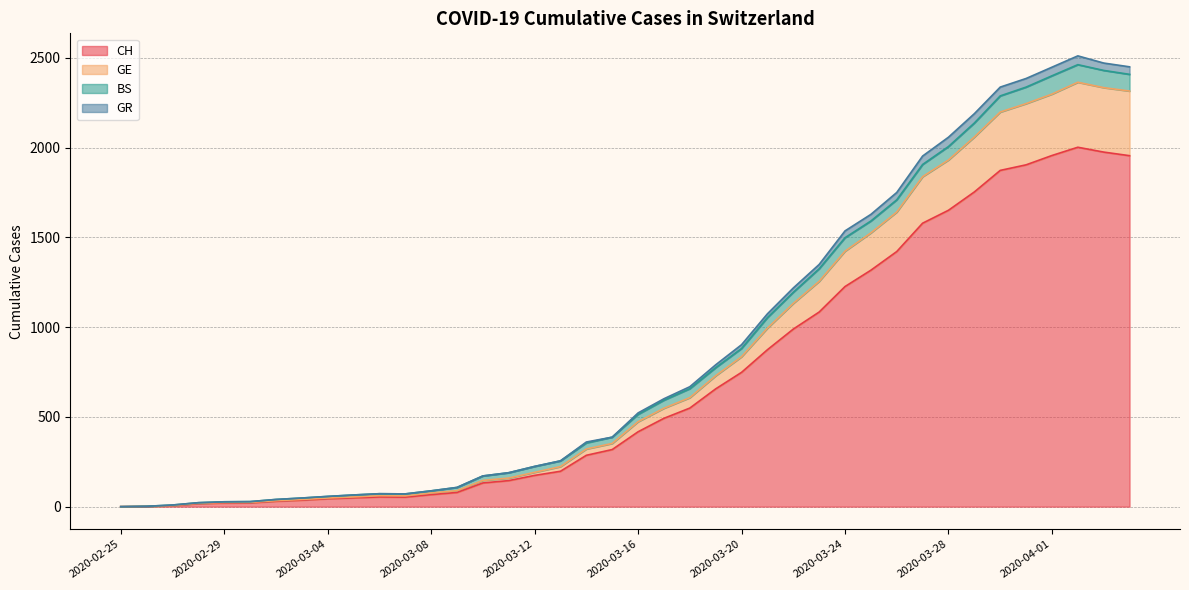

True or false: GR and GE cross at least once.

False